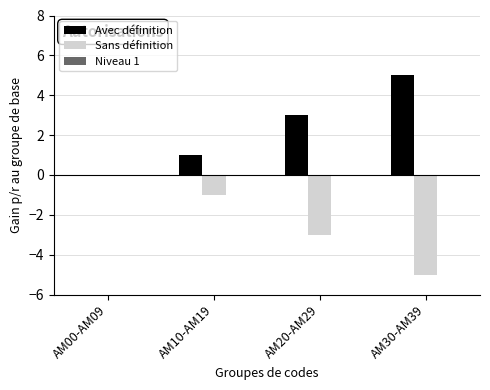

At which label does Sans définition reach its peak?

AM00-AM09